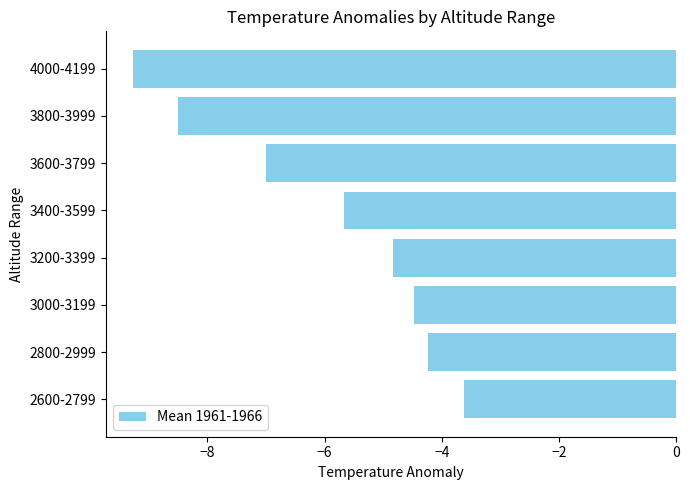

Between 2800-2999 and 2600-2799, which is larger?

2600-2799